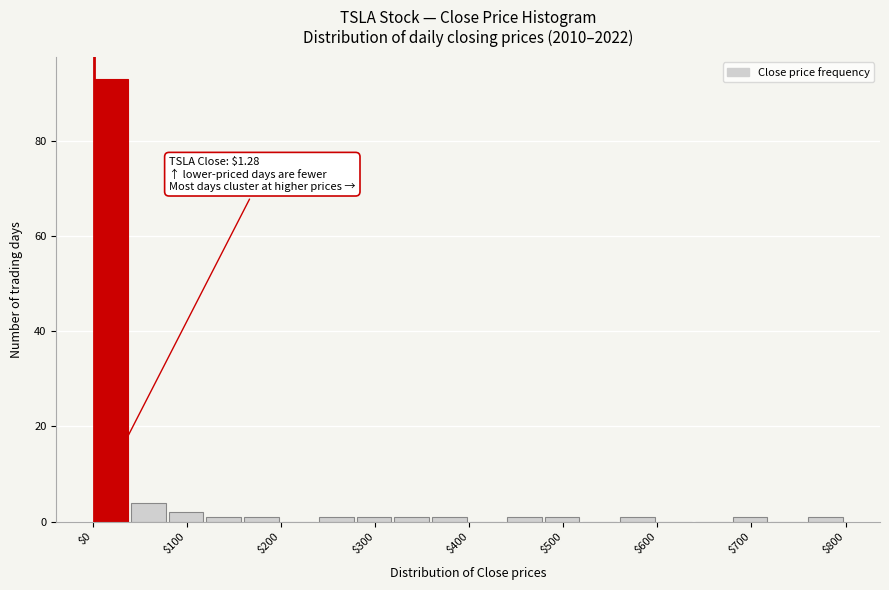

Read against the x-axis, roughly where is the centre of the tallest bar?

20